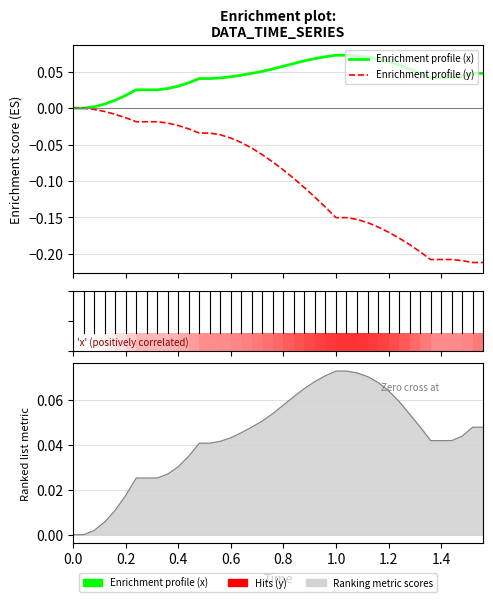

What position from the left is 0.2?

6